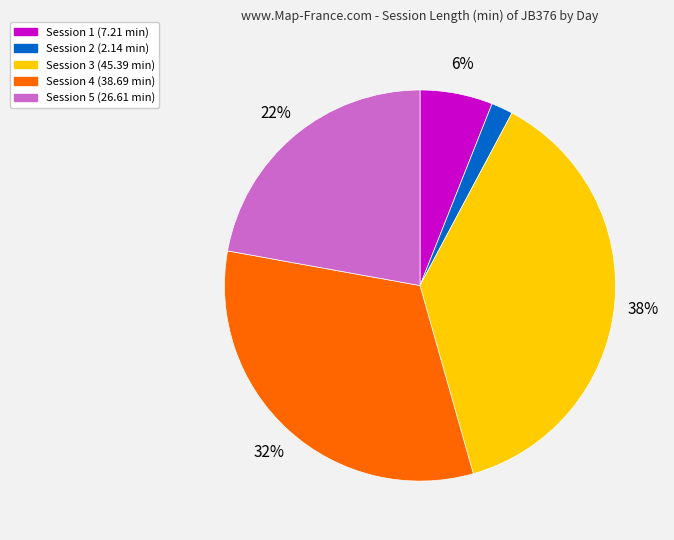

Count the number of slices in the pie.

5